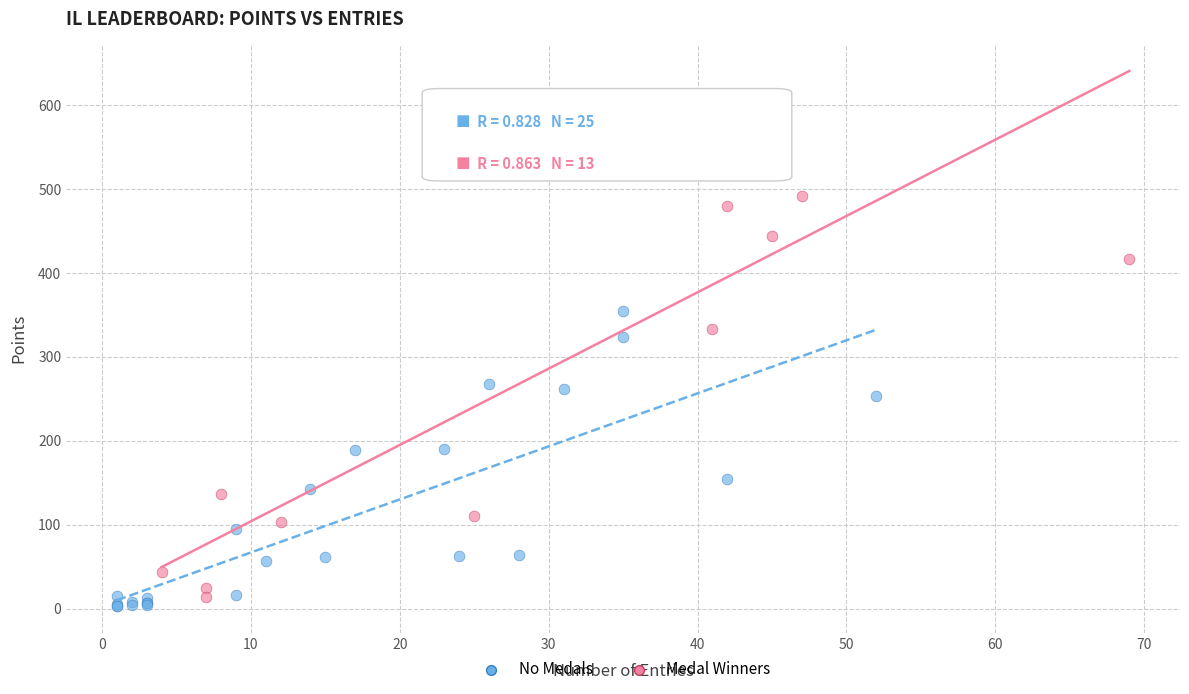

What are all the series names shown in the legend?

No Medals, Medal Winners